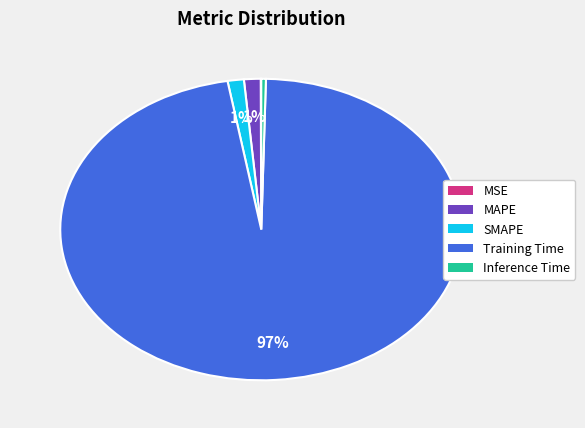

What is the largest slice in the pie chart?

Training Time